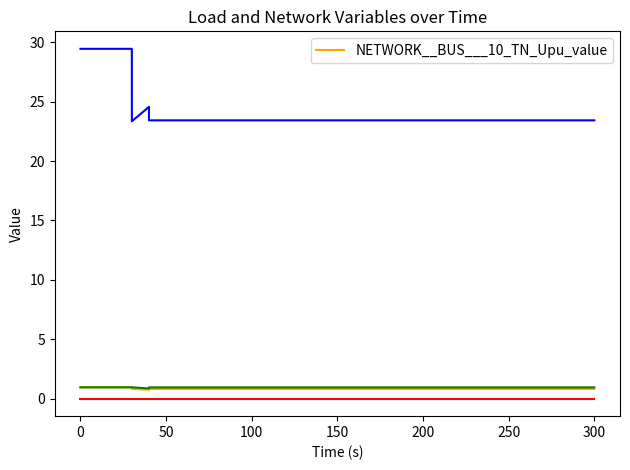

True or false: the data shows 0.4 at 19.

False